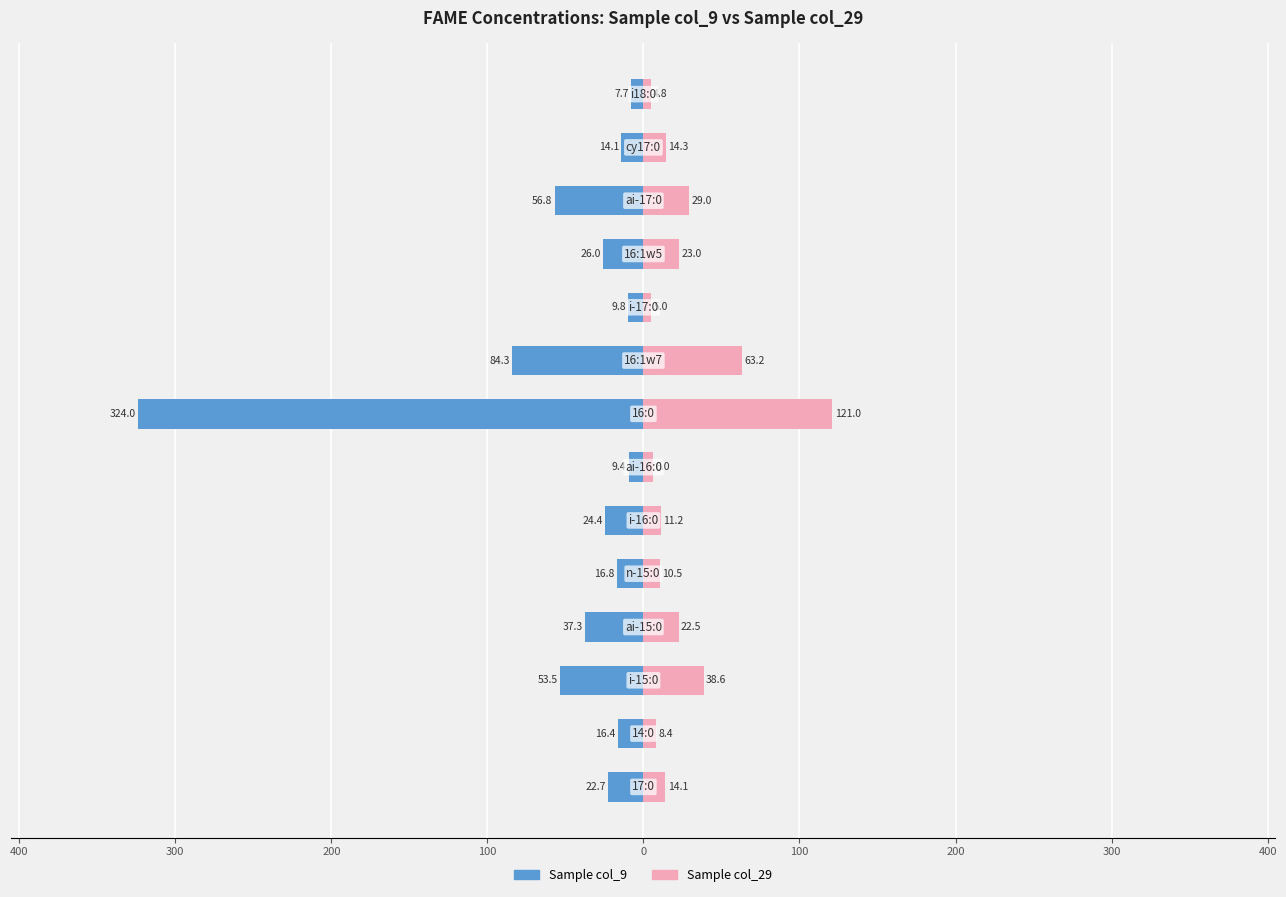

True or false: Sample col_9 has a value of -10.4 at 100.

False